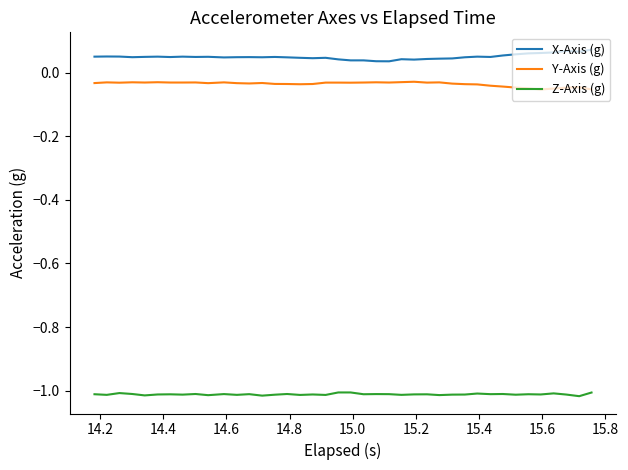

Rank the series by their maximum value, from highest to lowest.

X-Axis (g), Y-Axis (g), Z-Axis (g)